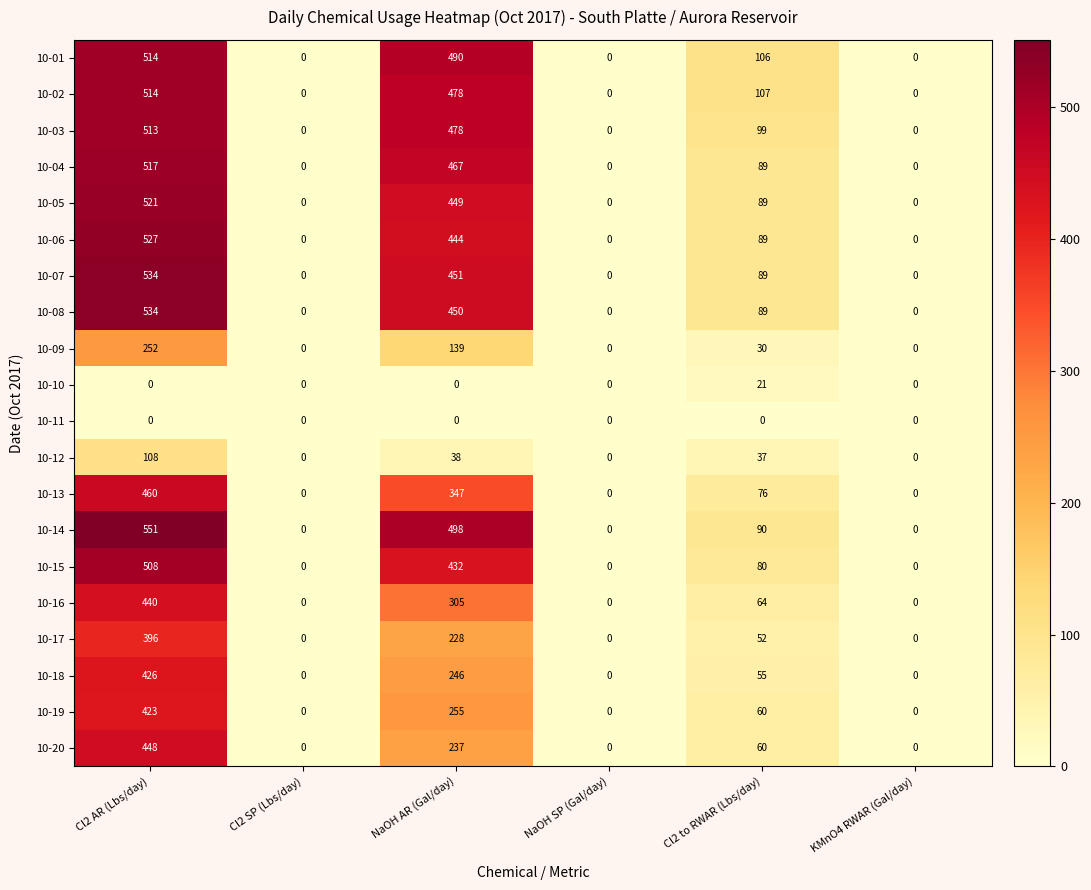

How many 10-13 values are between 0 and 347?

5